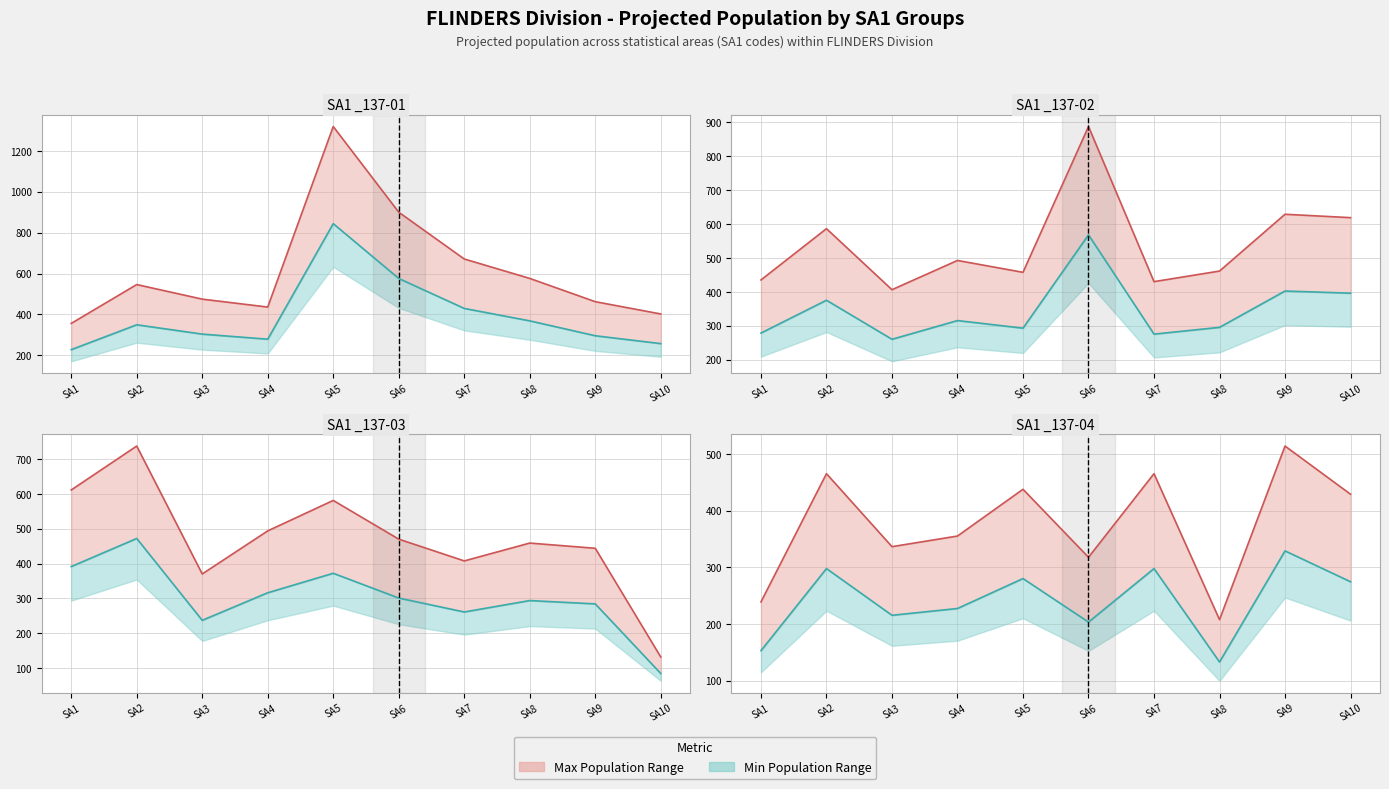

List the series in order of their peak value, highest first.

Upper Bound, Lower Bound